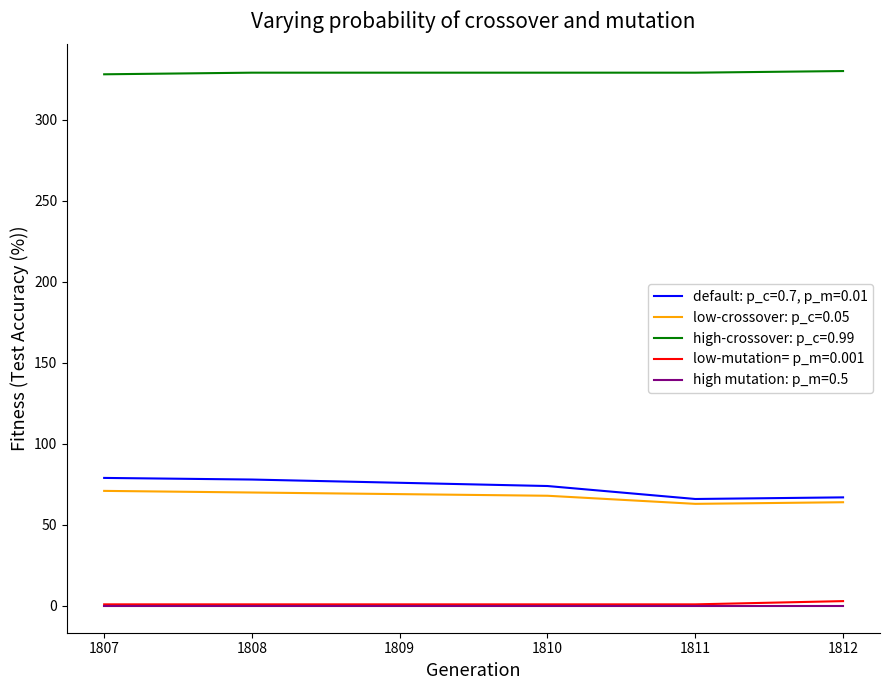

Count the number of categories in the chart.

6